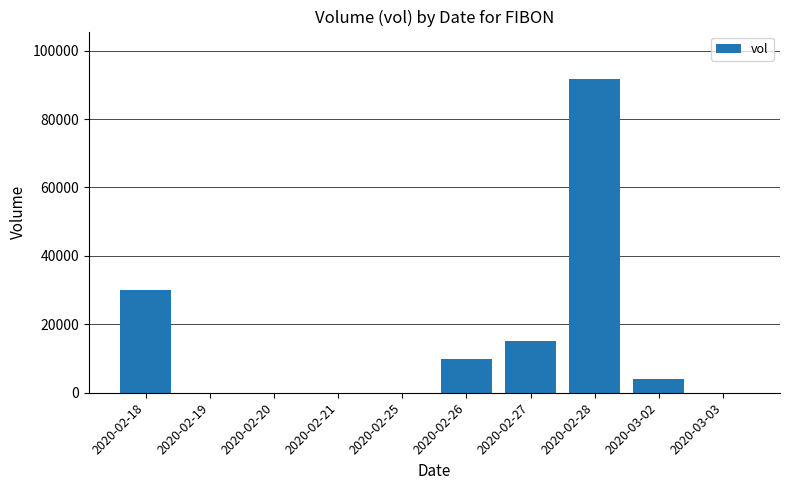

The value at 2020-02-26 is 10000. True or false?

True